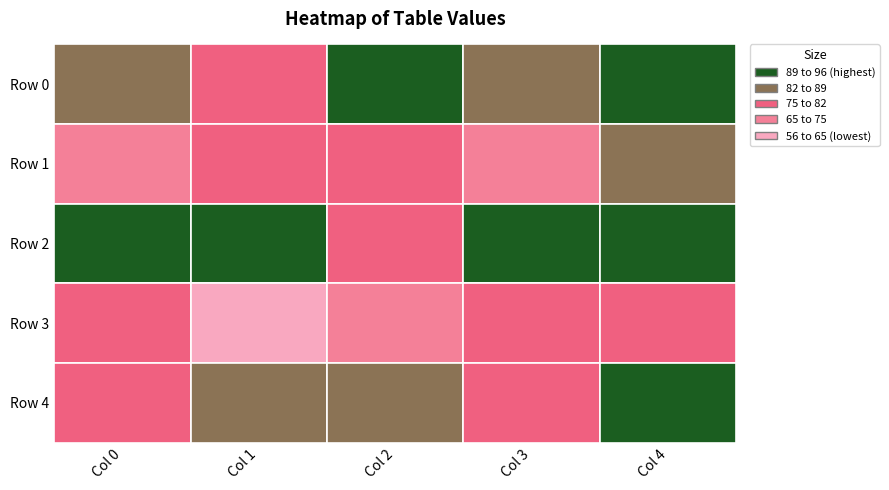

Count the number of data series in this chart.

5